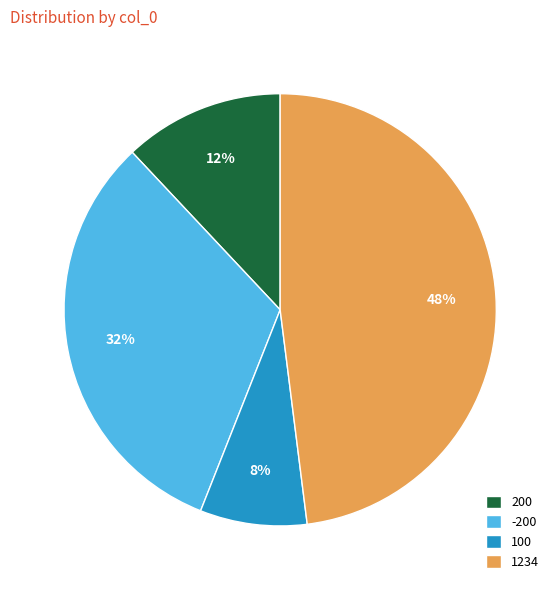

Does 1234 represent more than half of the total?

No